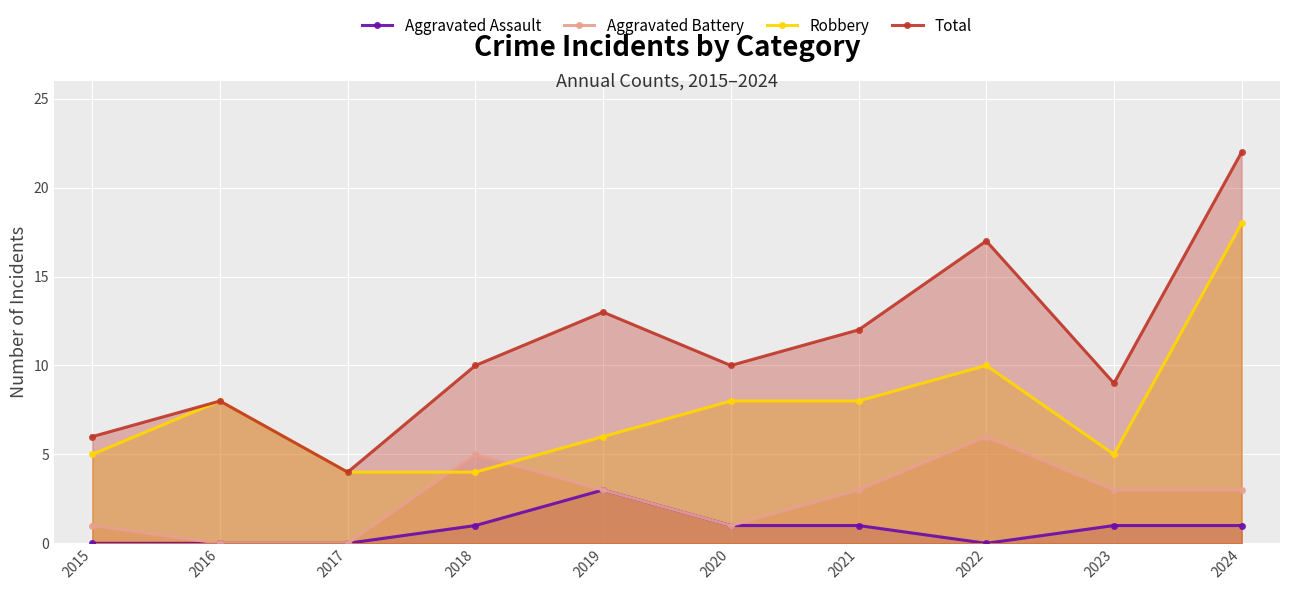

Which series changed the most between 2017 and 2019?

Total